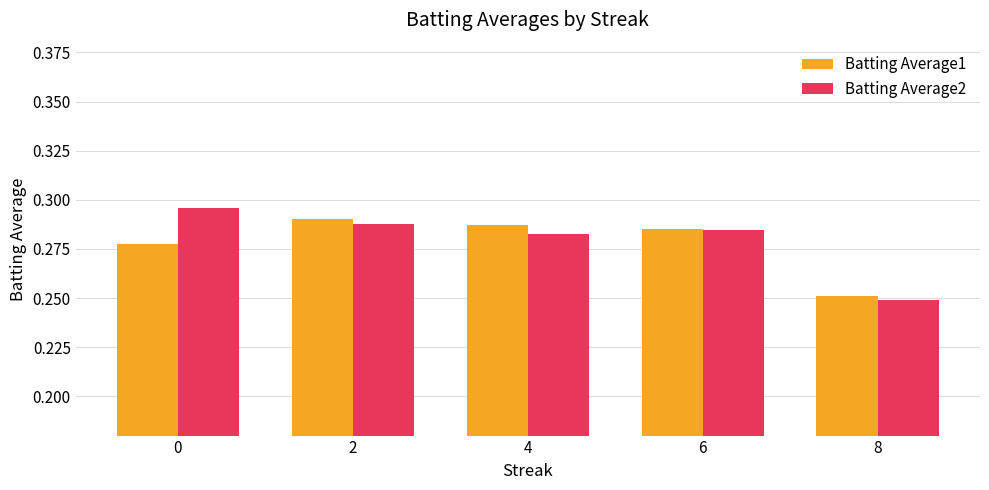

At which category does the chart reach its minimum across all series?

8